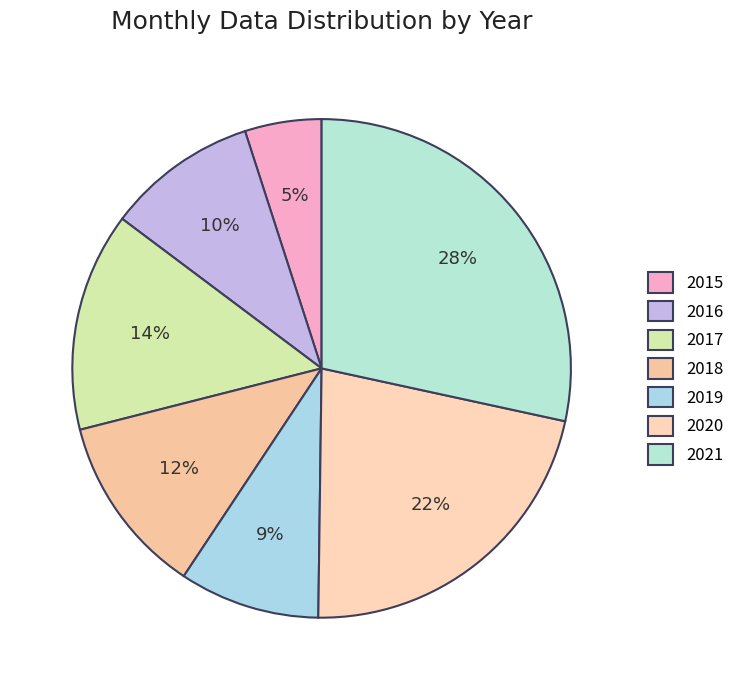

Which category has the biggest portion of the pie?

2021